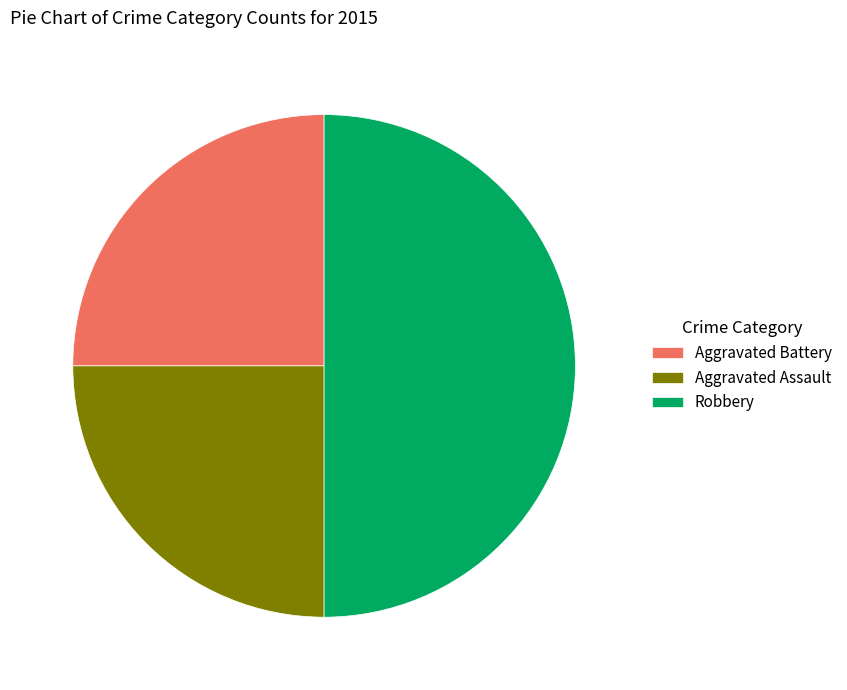

What is the largest slice in the pie chart?

Robbery